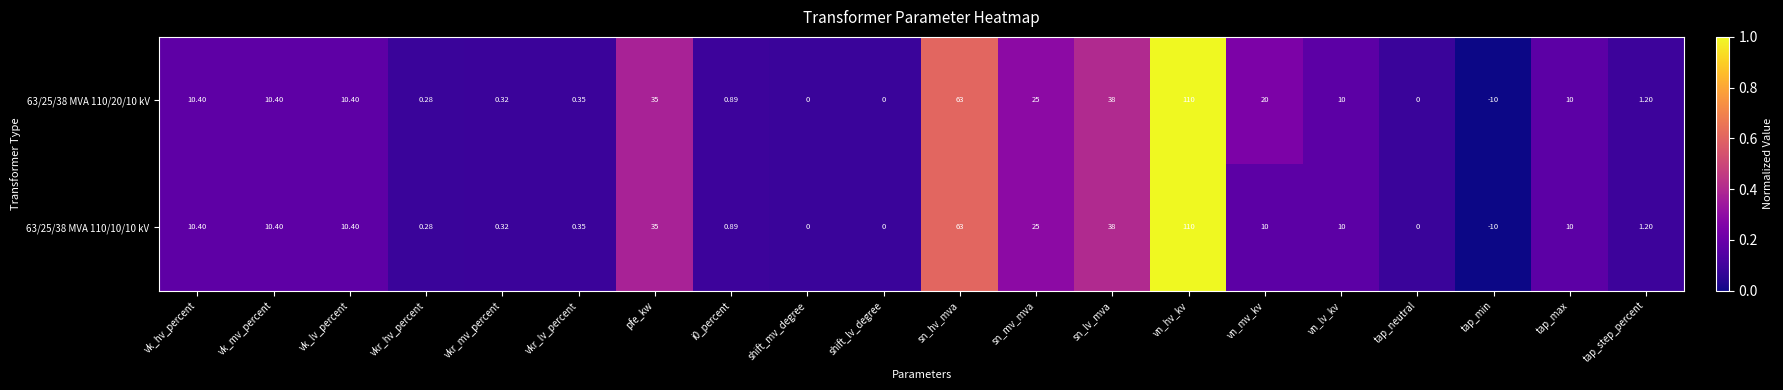

Where does the 63/25/38 MVA 110/20/10 kV series first go above 10?

vk_hv_percent